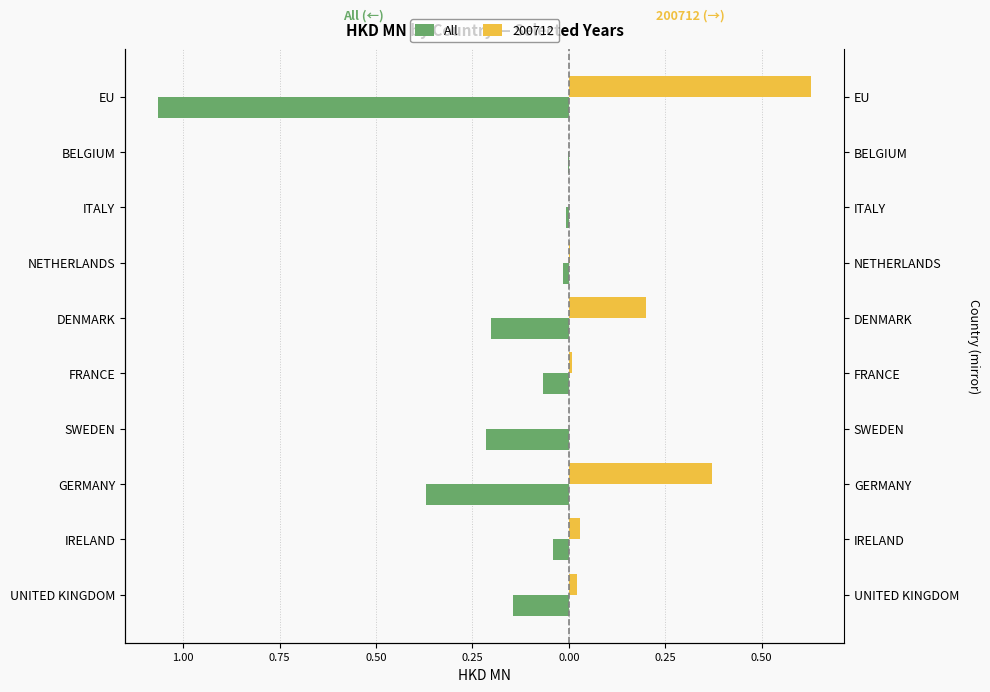

What is the value of the 4th bar from the left?

-0.2